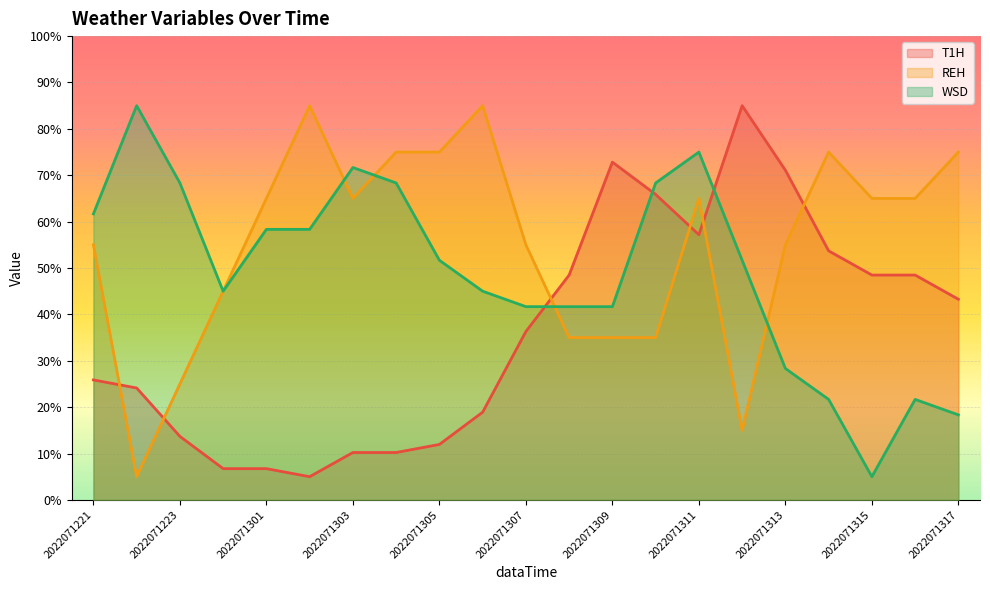

What are all the series names shown in the legend?

T1H, REH, WSD